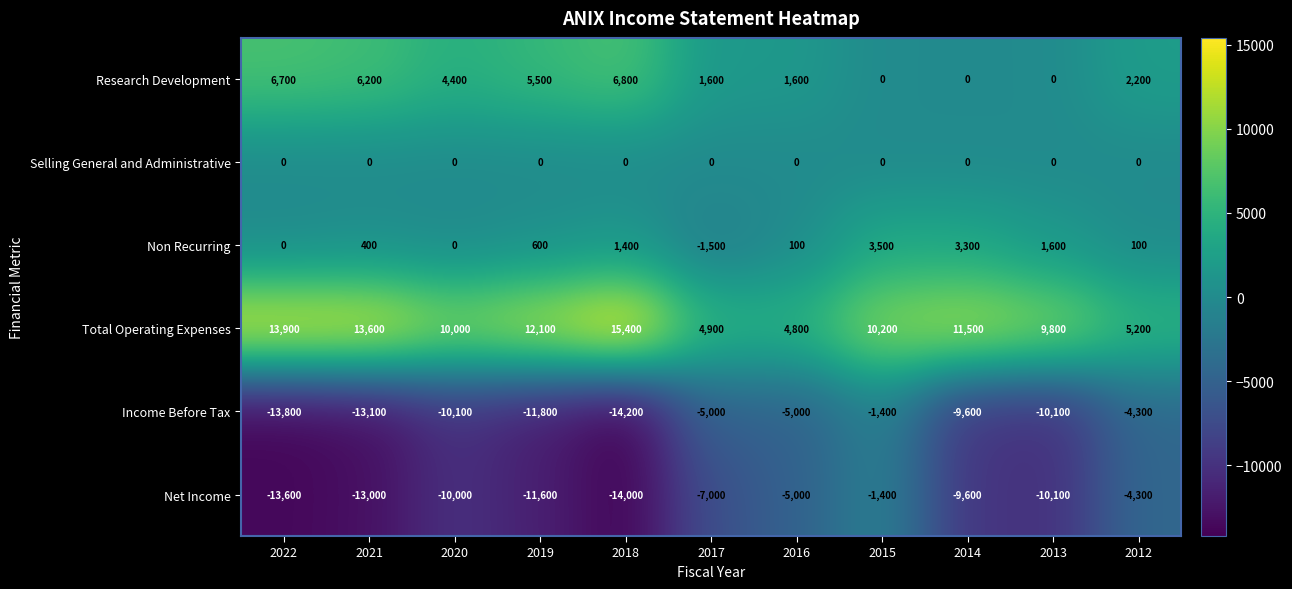

What is the minimum value shown in the chart?

-14200